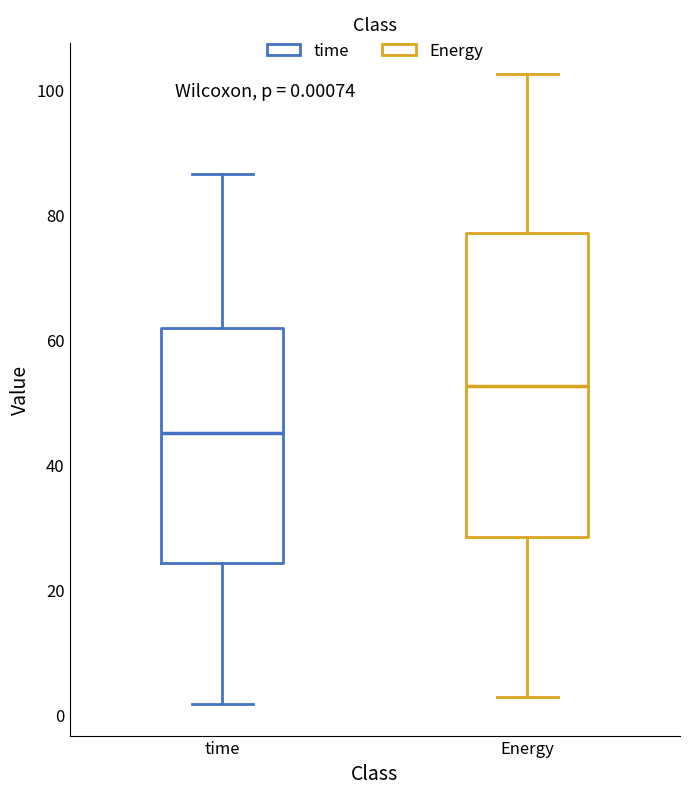

Which box is the tallest, from its lower edge to its upper edge?

Energy